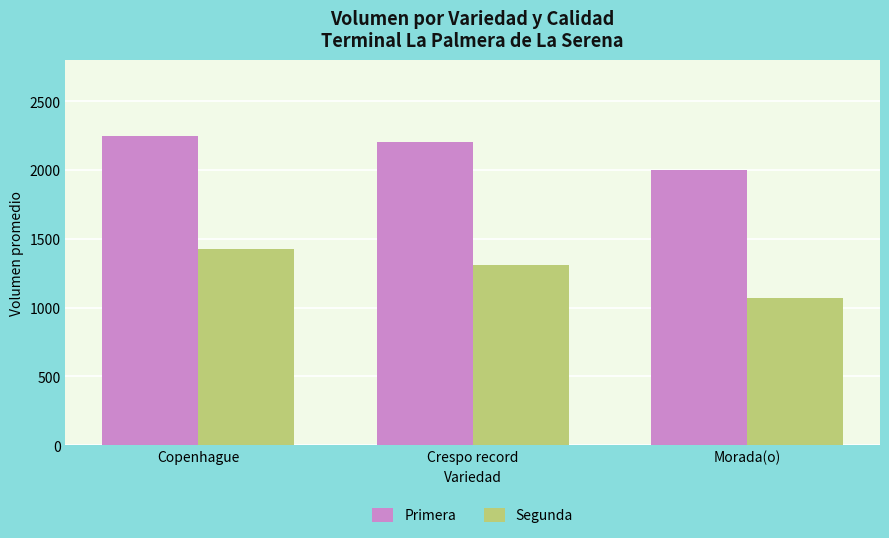

What is the highest value of the Primera series?

2250.0